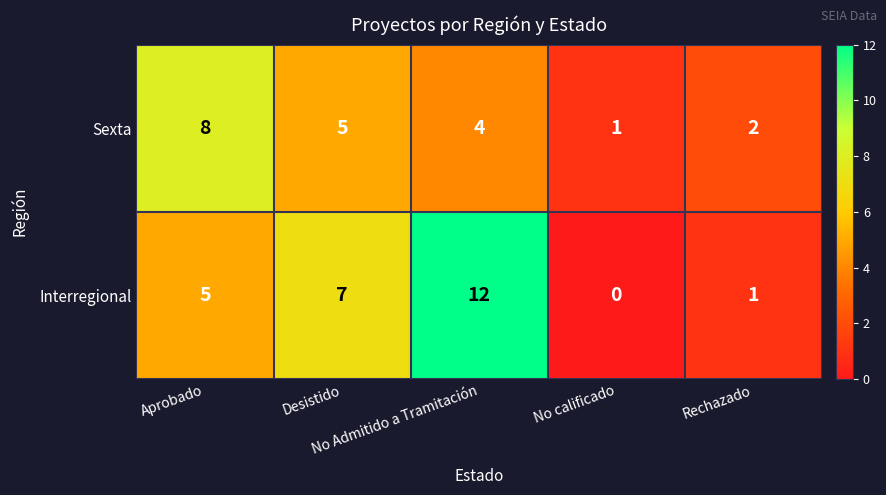

Count the Sexta values in the range 2 to 5.

3